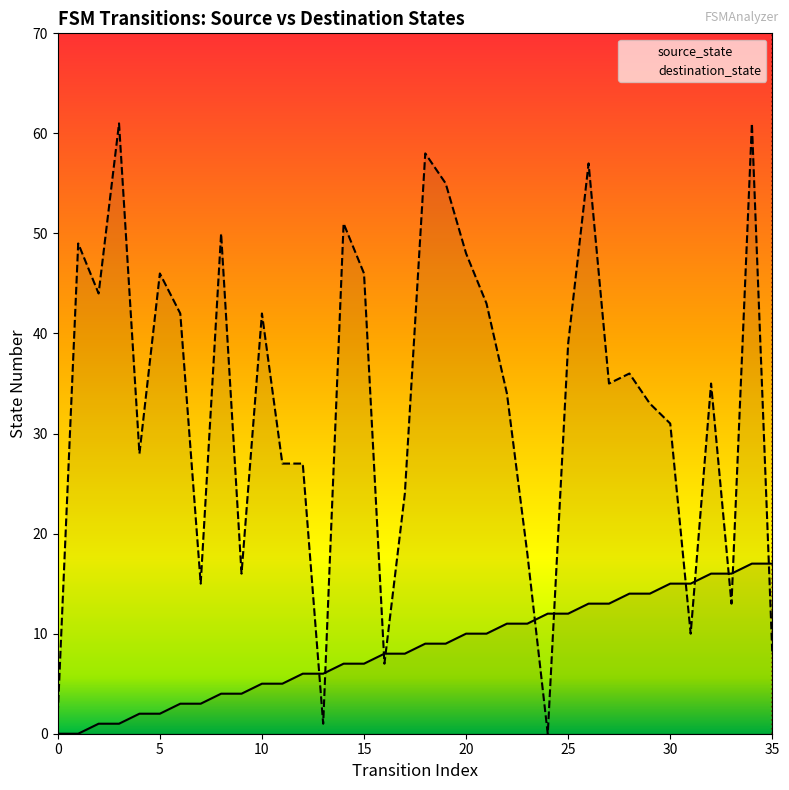

The value of destination_state at 27 is 10. True or false?

False